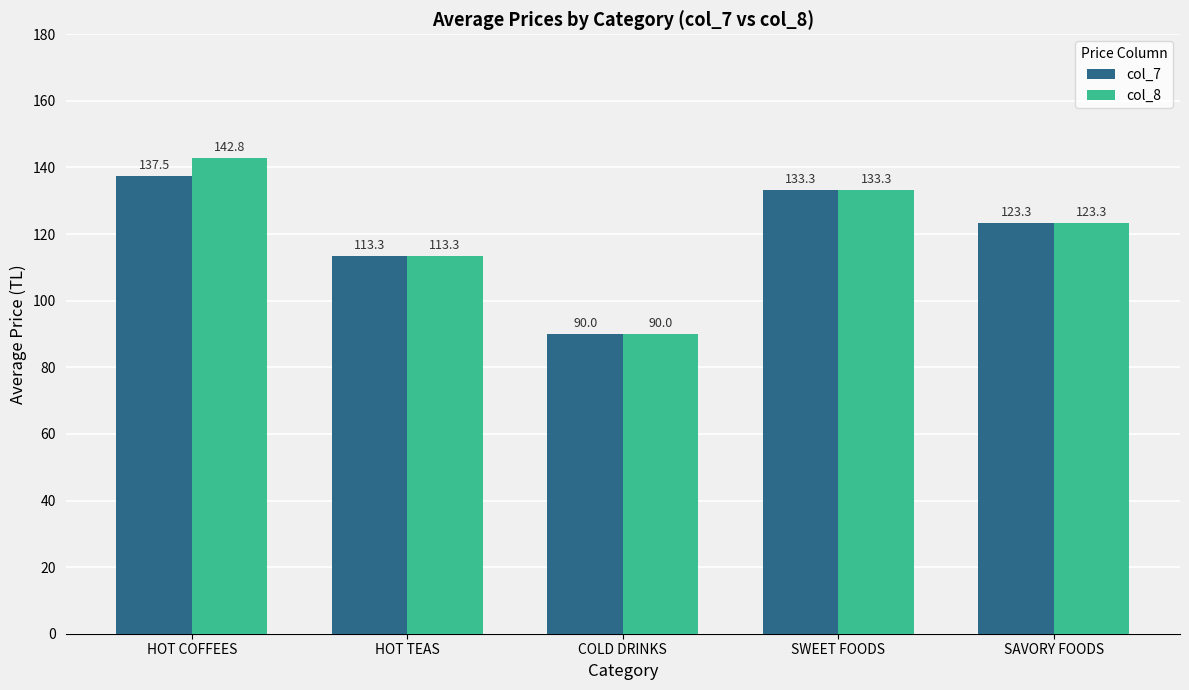

Where is col_7 nearest to the value 113?

HOT TEAS